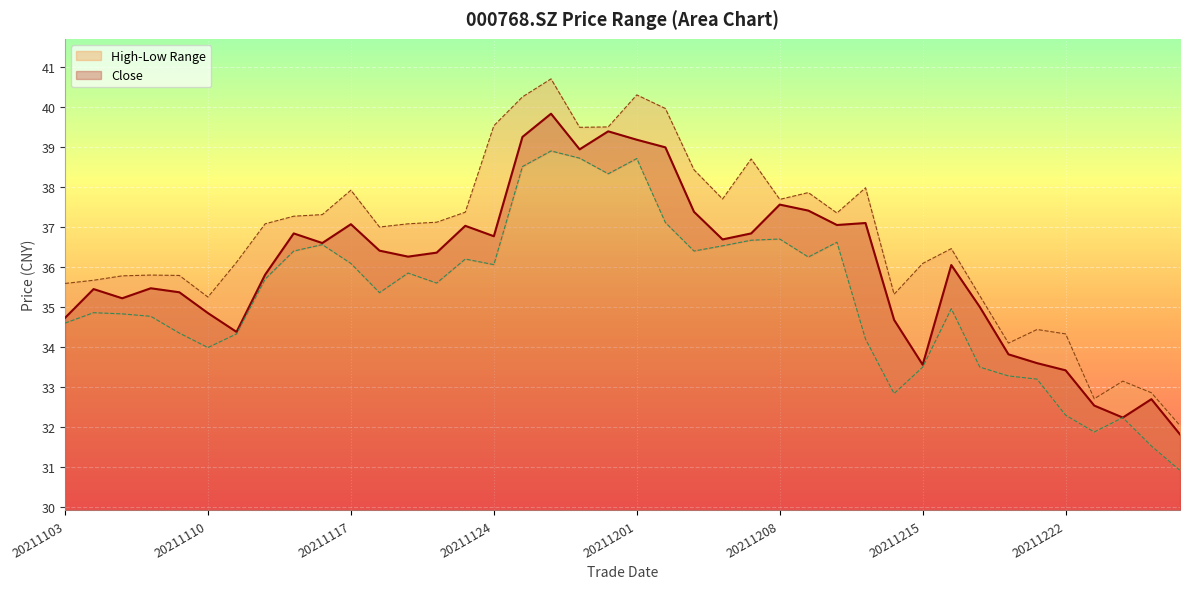

Which series has the largest range (max minus min)?

high